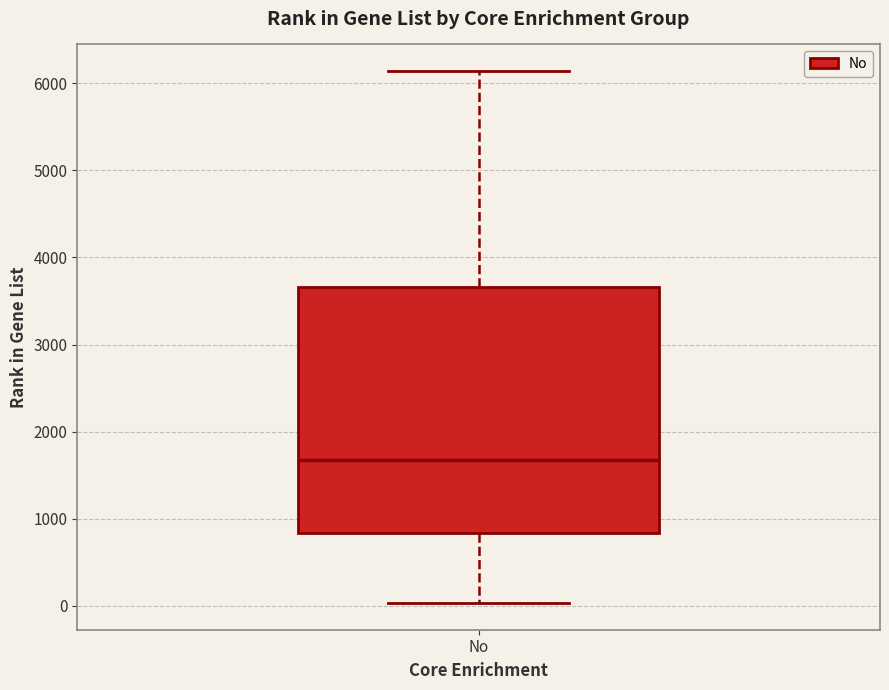

Read this box plot against the y-axis: the position of the median line, the range covered by the box, and the ends of both whiskers. The values are not printed on the chart, so give them approximately, as read against the axis.

median 1700, box 800 to 3700, whiskers 0 to 6100